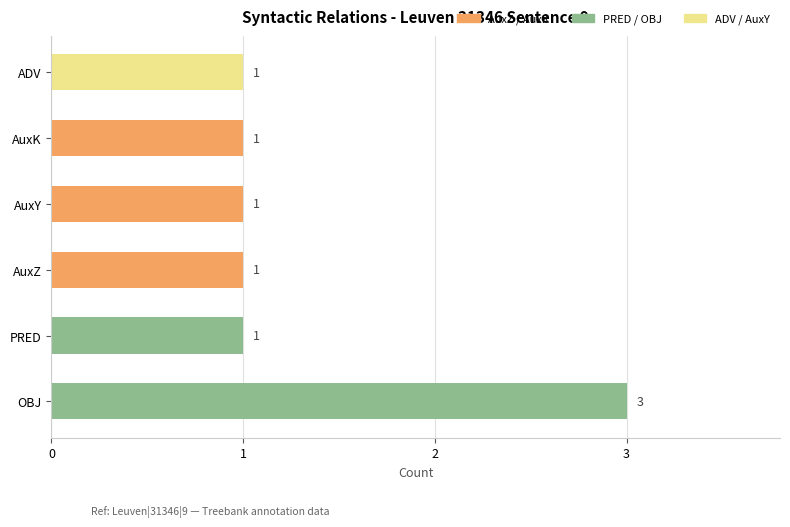

Reading top to bottom, extract all data points from this chart.

ADV=1	AuxK=1	AuxY=1	AuxZ=1	PRED=1	OBJ=3